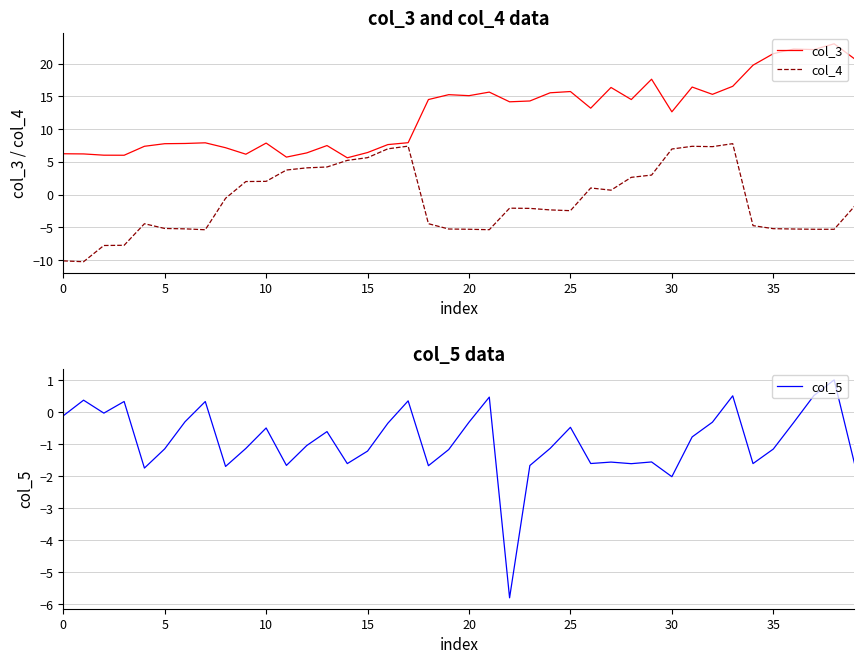

True or false: col_5 has a value of -0.3 at 20.

True